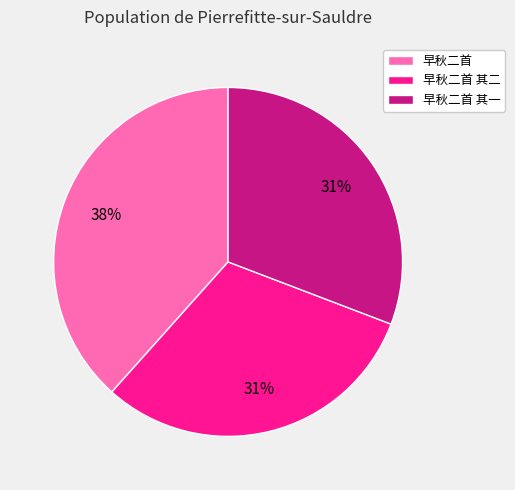

Which category has the biggest portion of the pie?

早秋二首